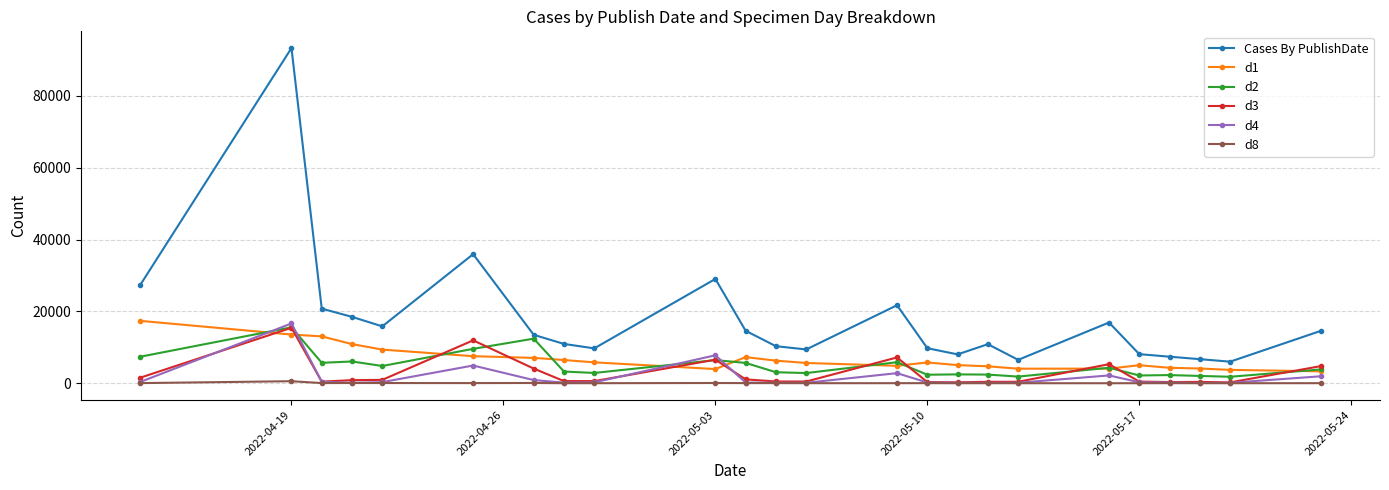

True or false: d2 has more than 1 points higher than both neighbors.

True